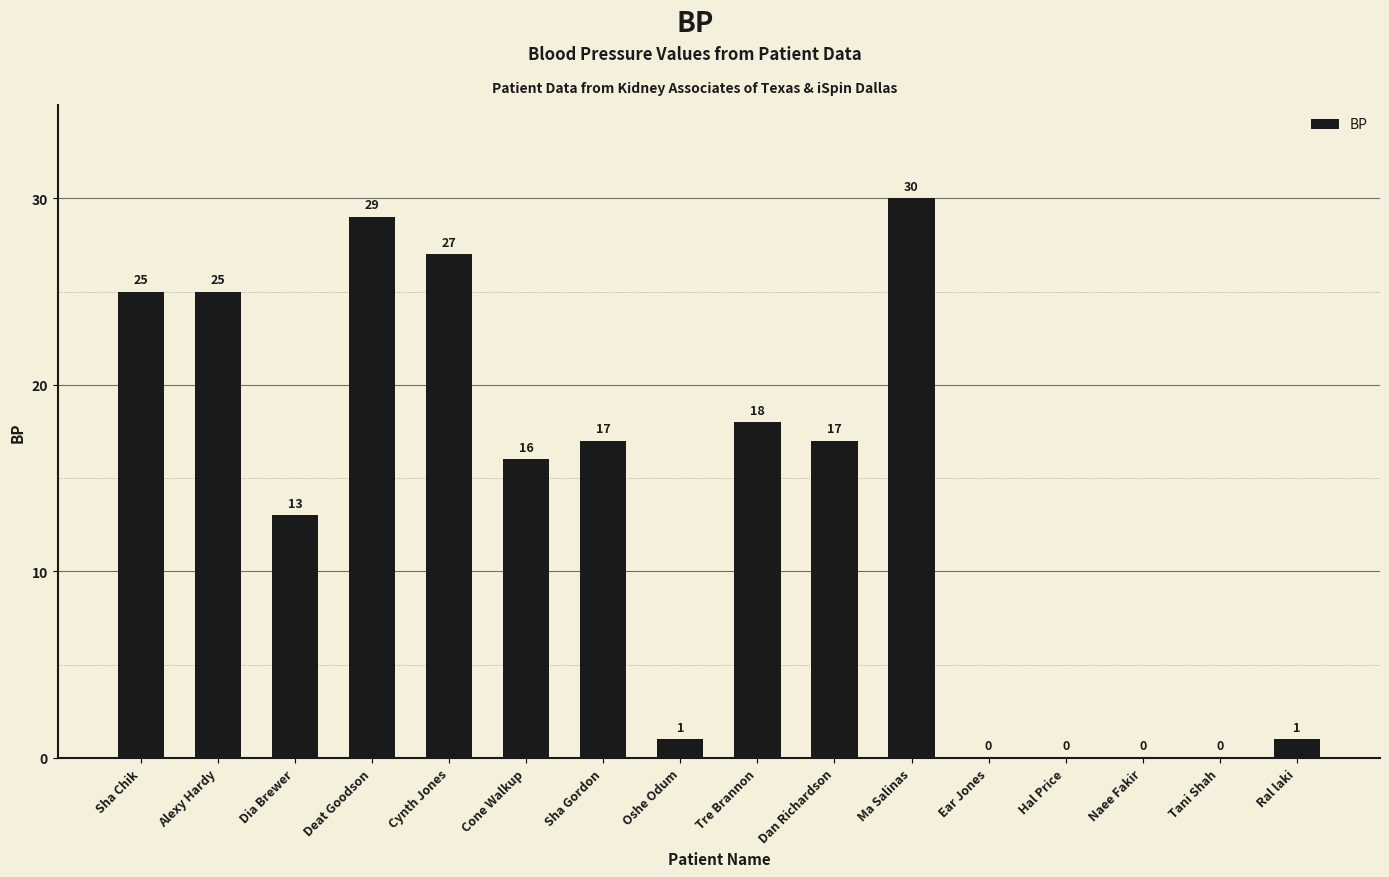

Which label corresponds to the largest value in the chart?

Ma Salinas